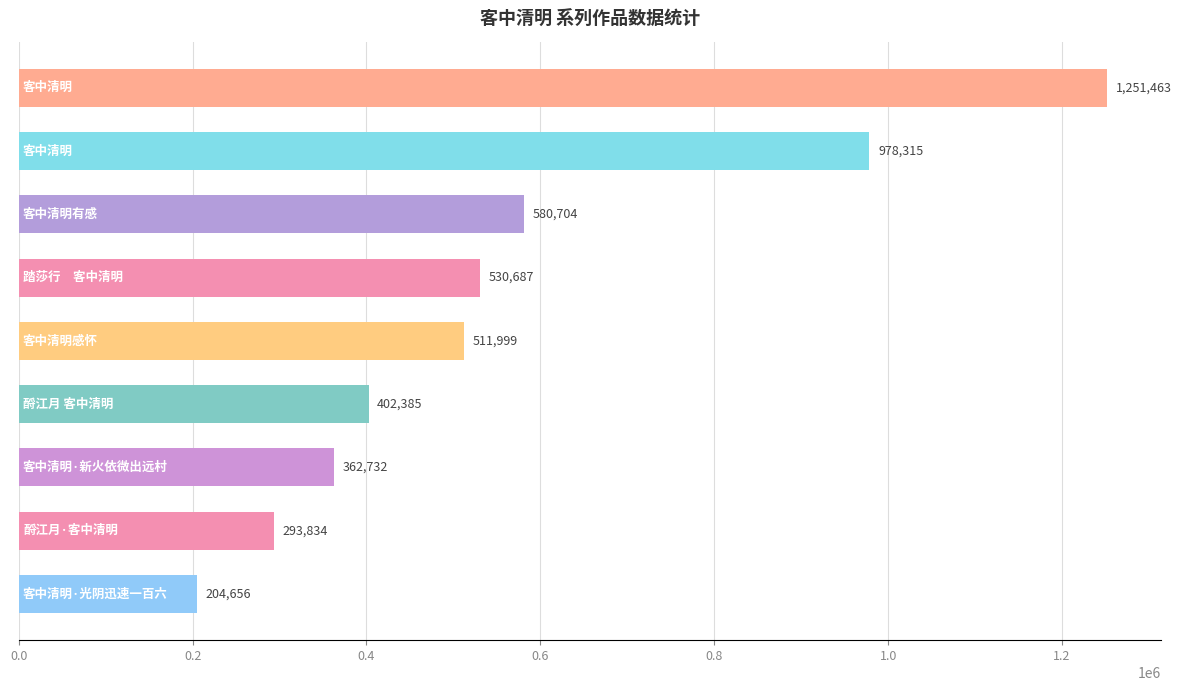

What is the difference between the maximum and minimum values?

1046807